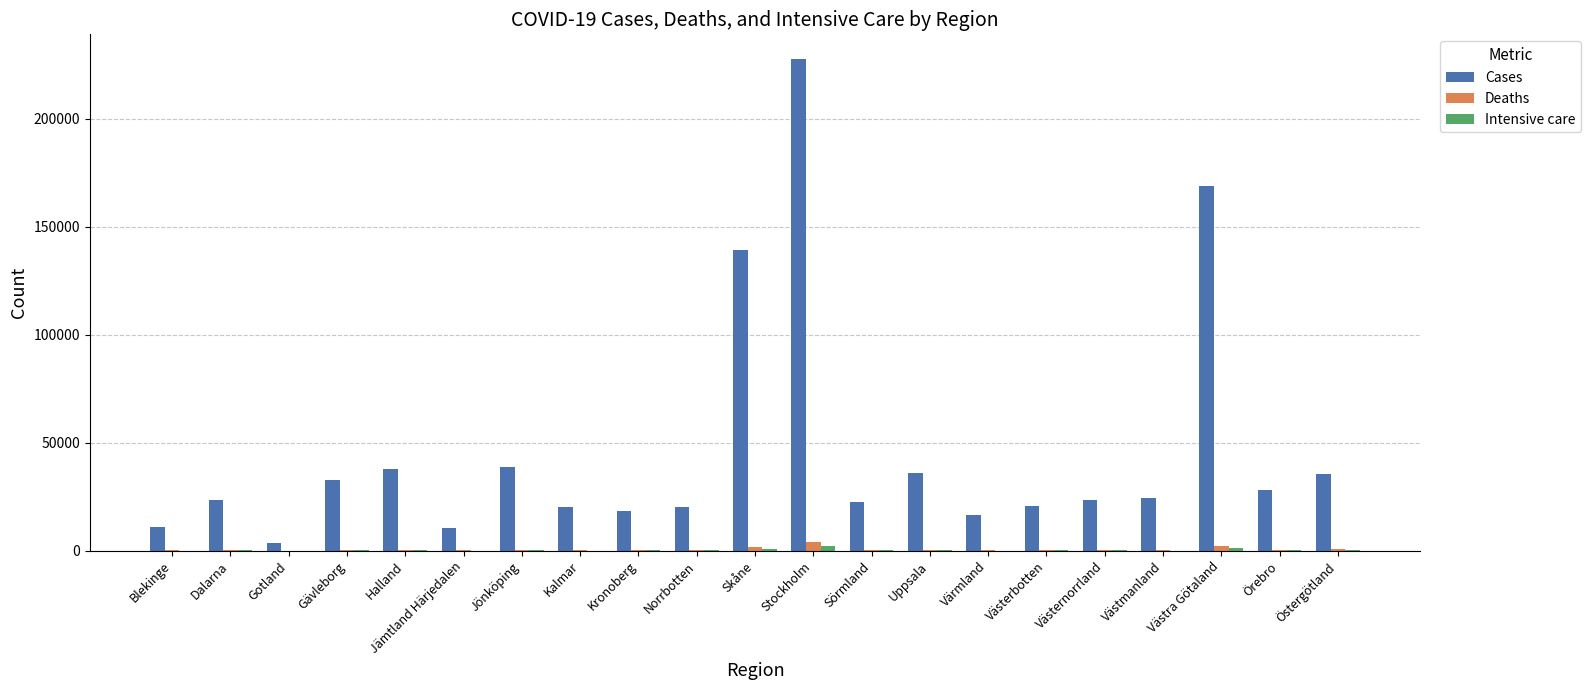

What is the sum of all Cases values?

960520